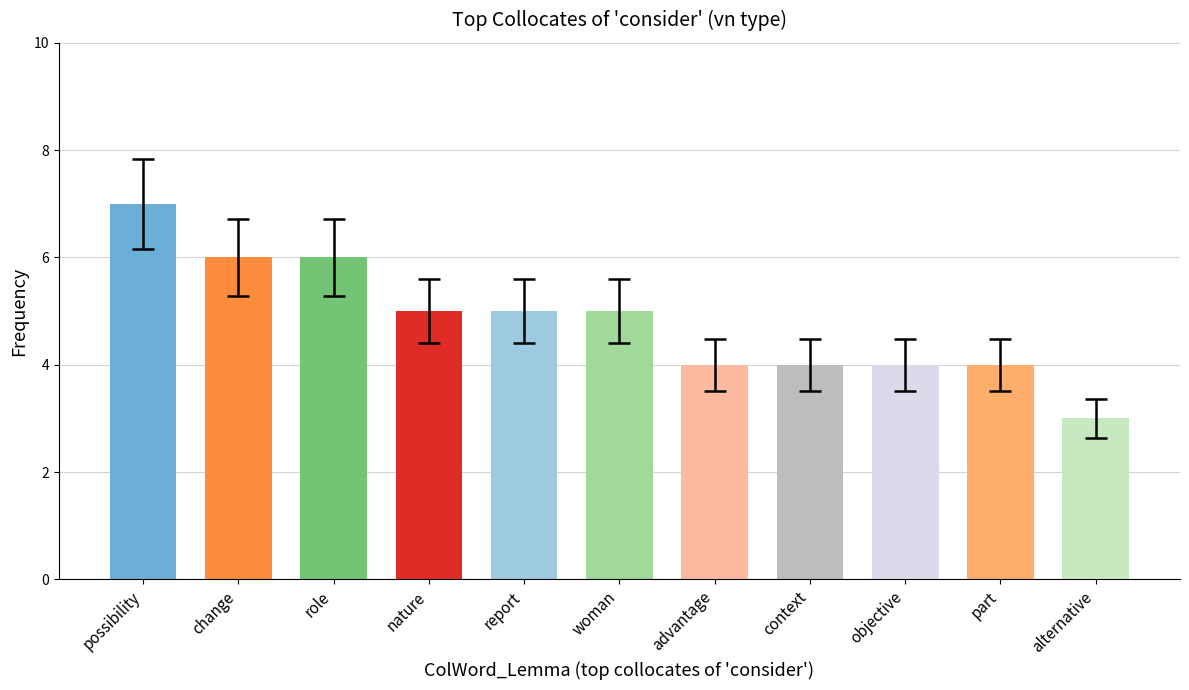

What is the difference between the maximum and minimum values?

4